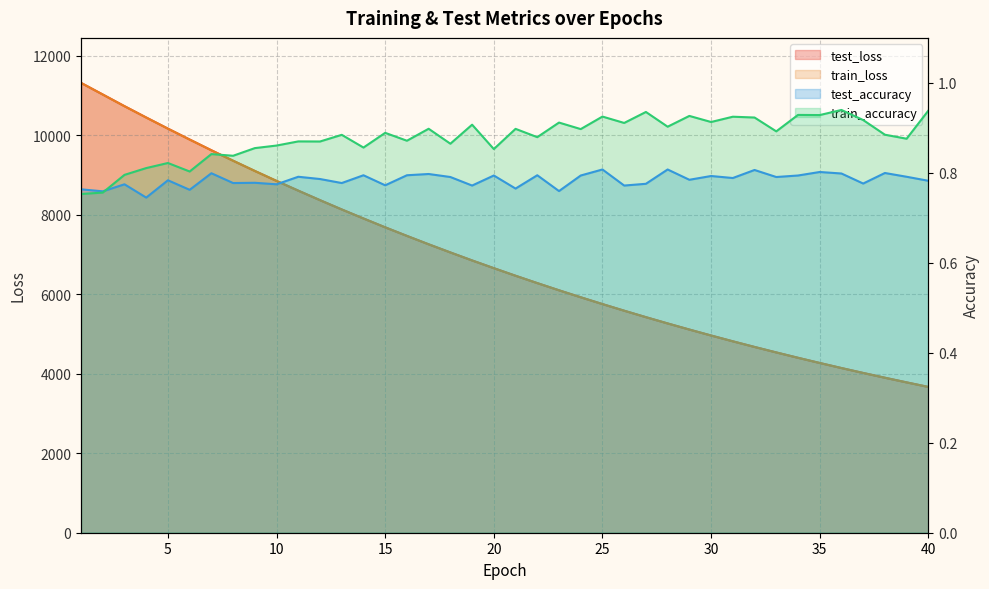

What is the average value of the train_accuracy series?

0.9